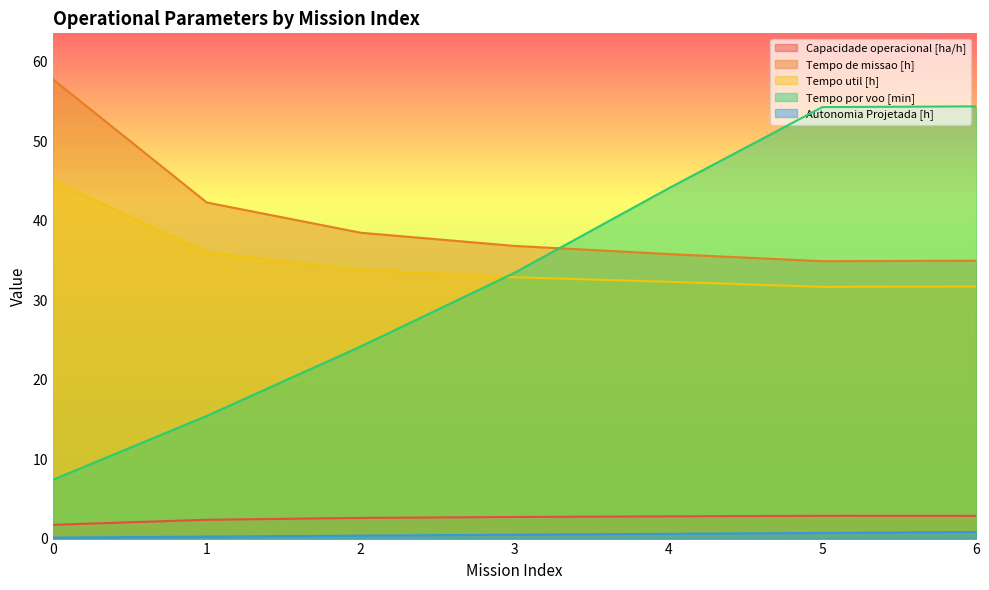

Where do Tempo por voo [min] and Tempo util [h] first cross each other?

2 and 3